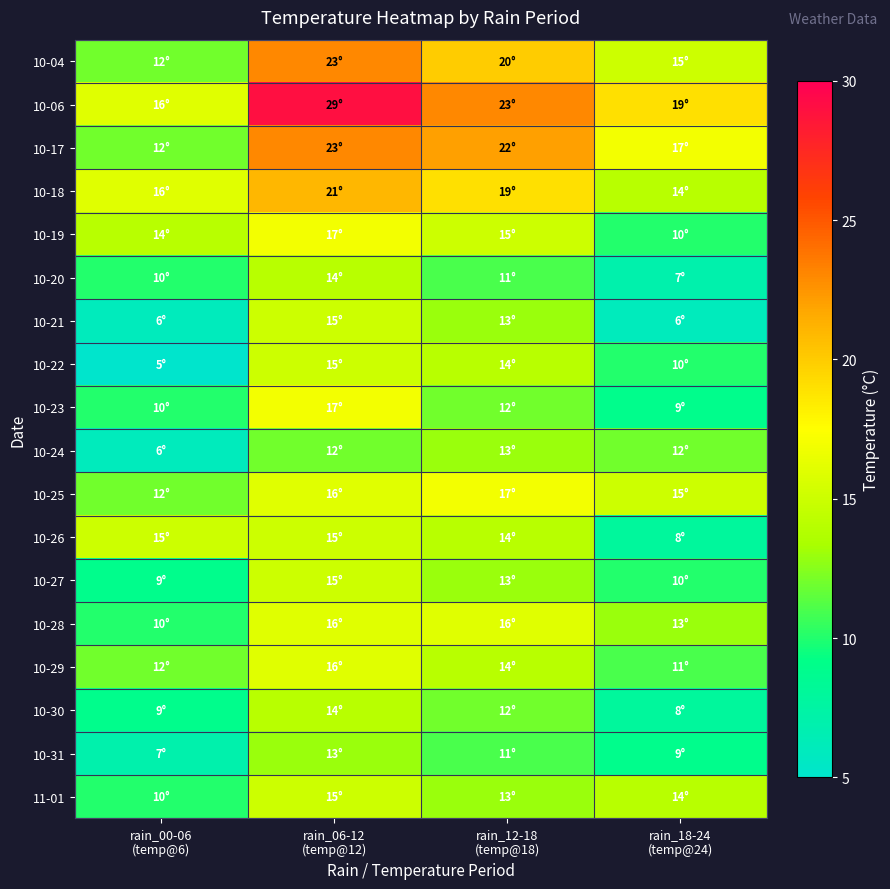

How many series are shown in this chart?

18